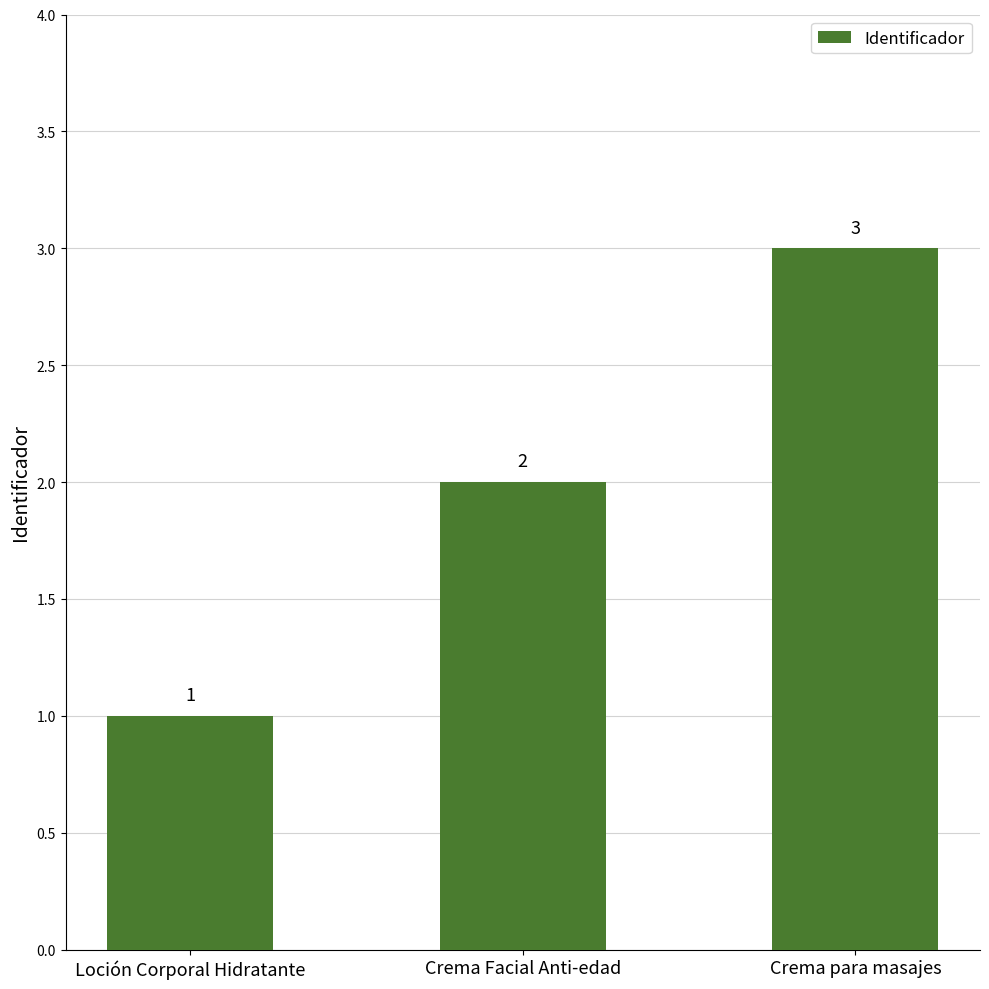

What is the value of the 1st bar from the left?

1